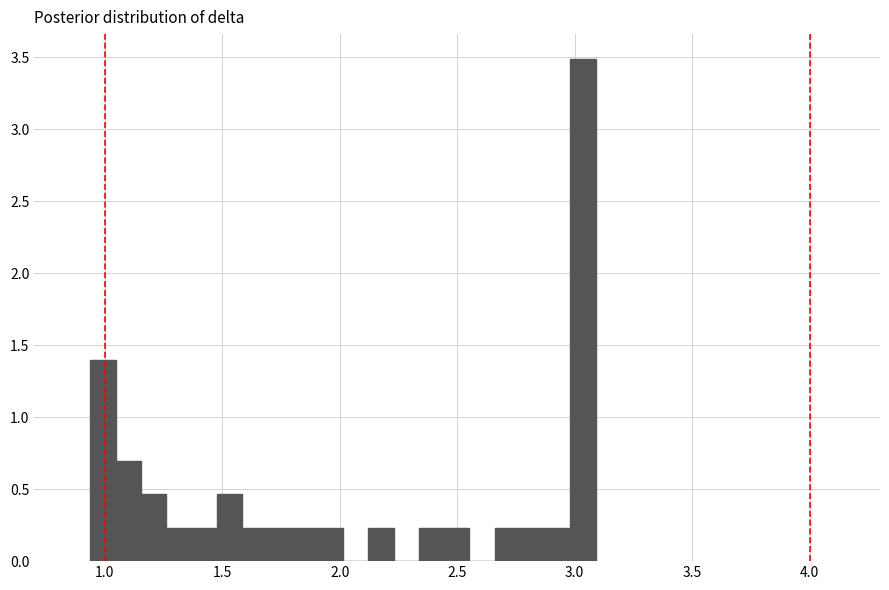

Around what value on the x-axis is the tallest bar? Give the approximate position of its centre, as read against the axis.

3.05